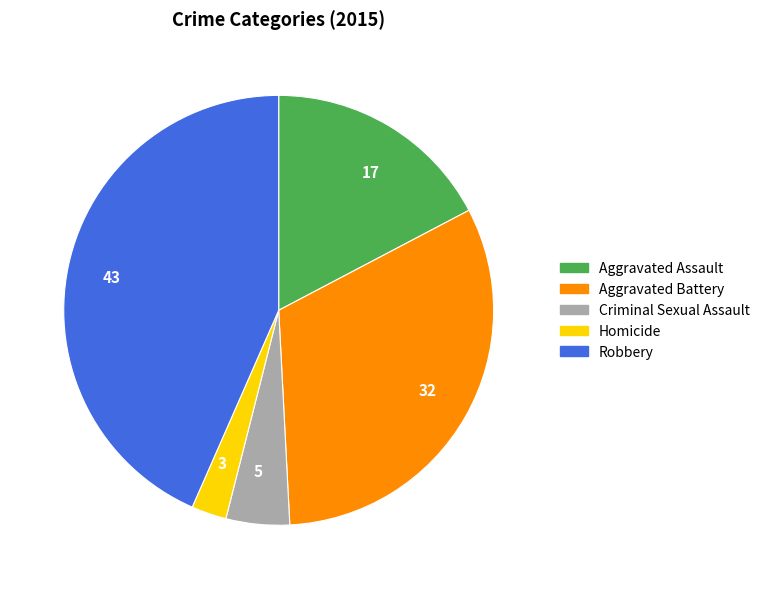

True or false: 32 accounts for 42% of the total.

False